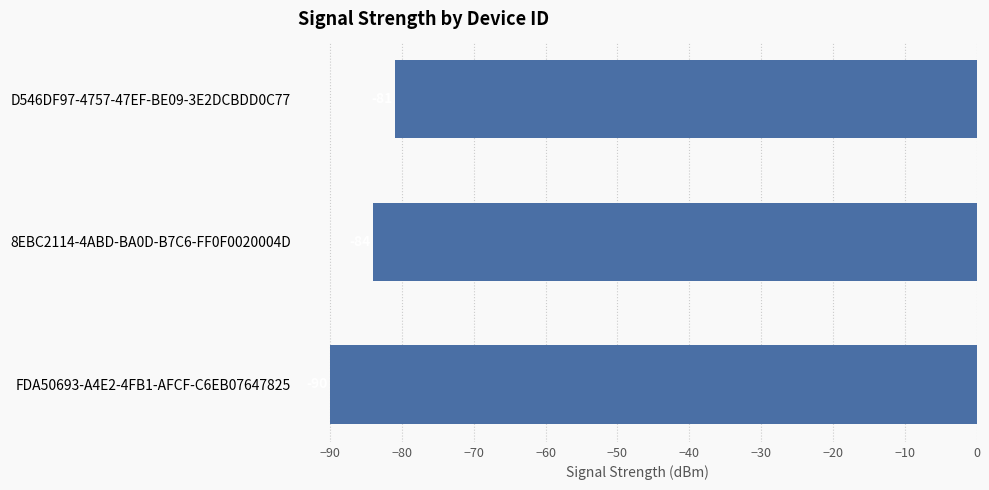

What is the difference between the second highest and minimum values?

6